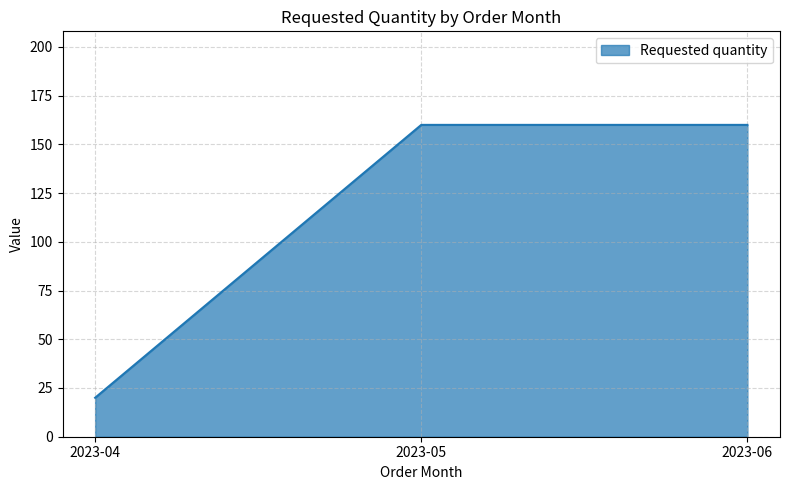

What is the ratio of the value at 2023-05 to the value at 2023-04?

8.0